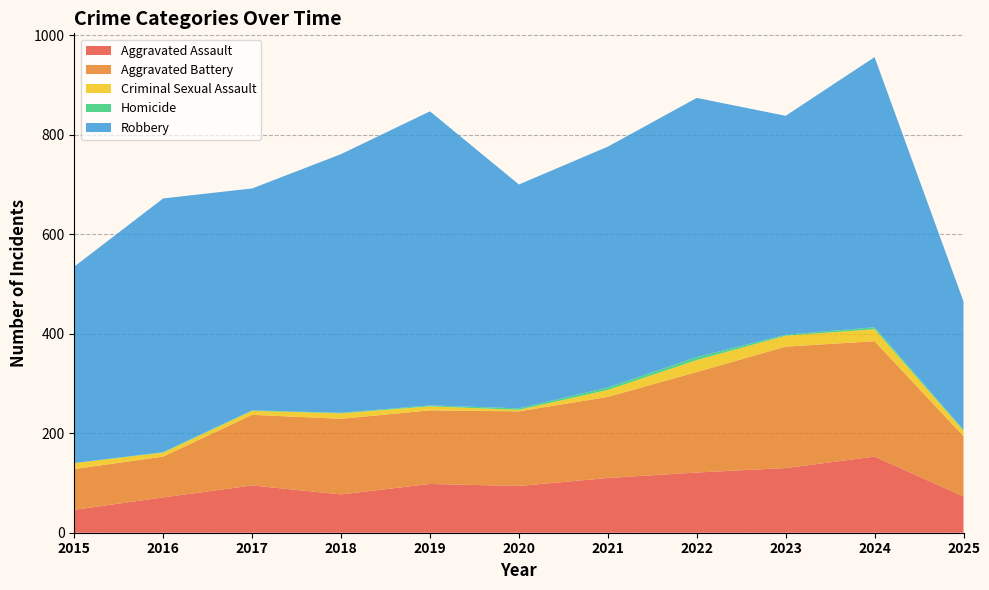

Reading left to right, list all the values displayed in this chart.

Aggravated Assault: 2015=46	2016=71	2017=95	2018=77	2019=98	2020=94	2021=110	2022=121	2023=130	2024=153	2025=73
Aggravated Battery: 2015=82	2016=82	2017=142	2018=152	2019=148	2020=150	2021=163	2022=202	2023=244	2024=232	2025=121
Criminal Sexual Assault: 2015=12	2016=8	2017=8	2018=11	2019=8	2020=3	2021=14	2022=24	2023=22	2024=24	2025=11
Homicide: 2015=0	2016=1	2017=1	2018=1	2019=2	2020=3	2021=5	2022=6	2023=2	2024=4	2025=2
Robbery: 2015=395	2016=510	2017=446	2018=520	2019=591	2020=450	2021=484	2022=521	2023=440	2024=543	2025=258